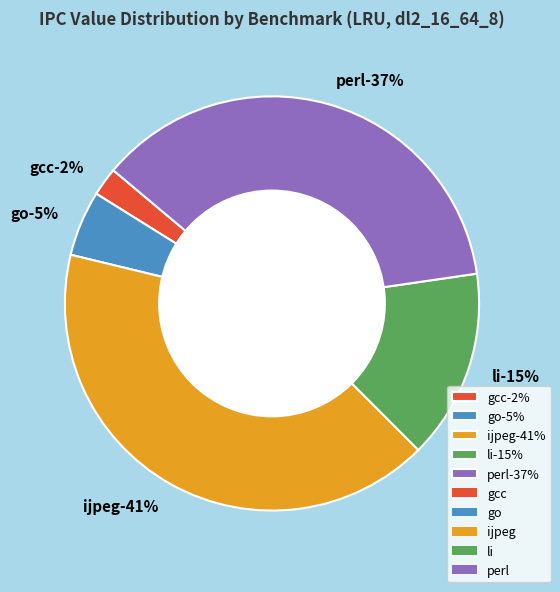

Combined, what portion of the pie is li and go?

19.9%